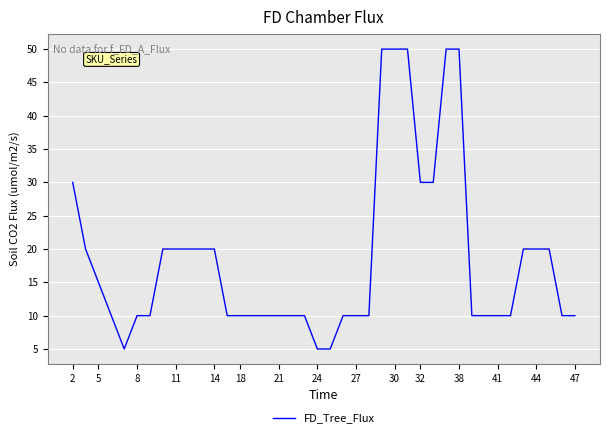

Does the chart display data point markers on the line(s)?

No